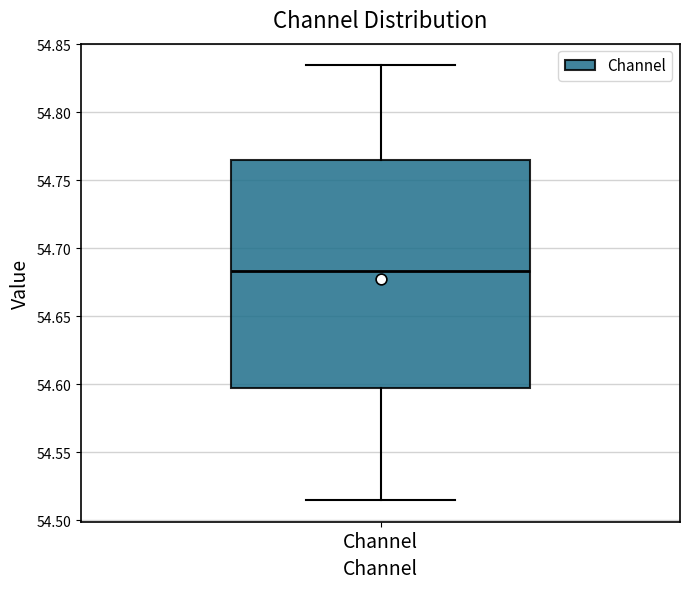

Read this box plot against the y-axis: the position of the median line, the range covered by the box, and the ends of both whiskers. The values are not printed on the chart, so give them approximately, as read against the axis.

median 54.685, box 54.595 to 54.765, whiskers 54.515 to 54.835